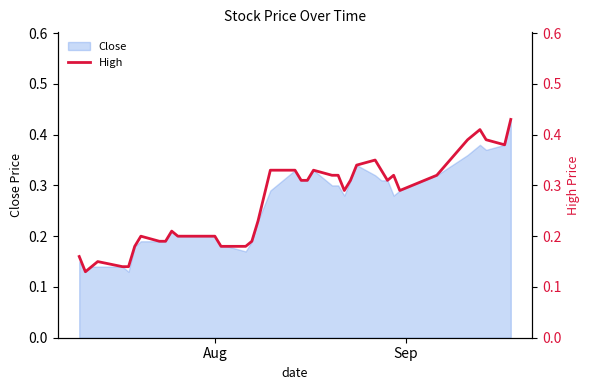

How many lines are shown in the chart?

1